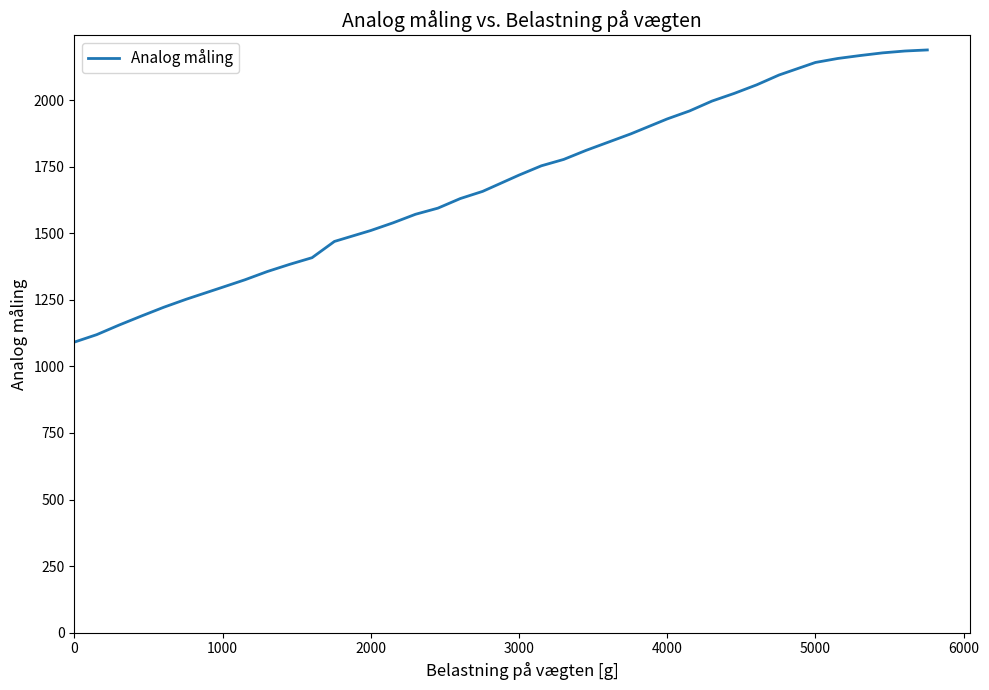

What is the minimum value shown in the chart?

1091